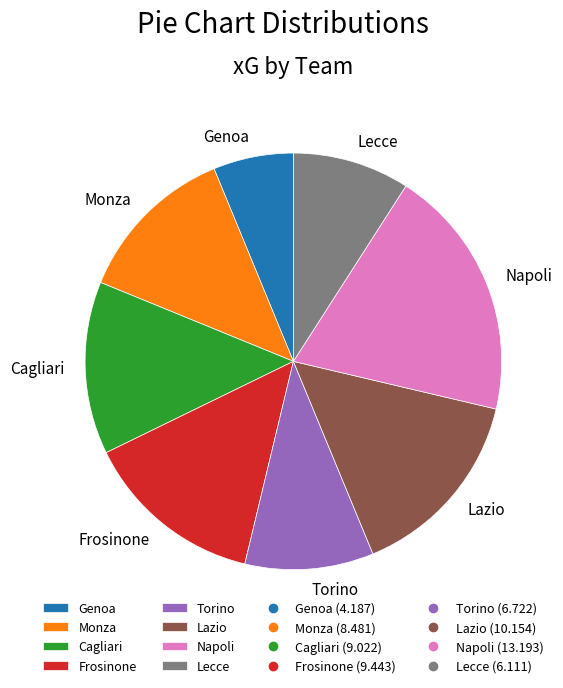

Do Frosinone and Torino together represent more than half of the pie?

No